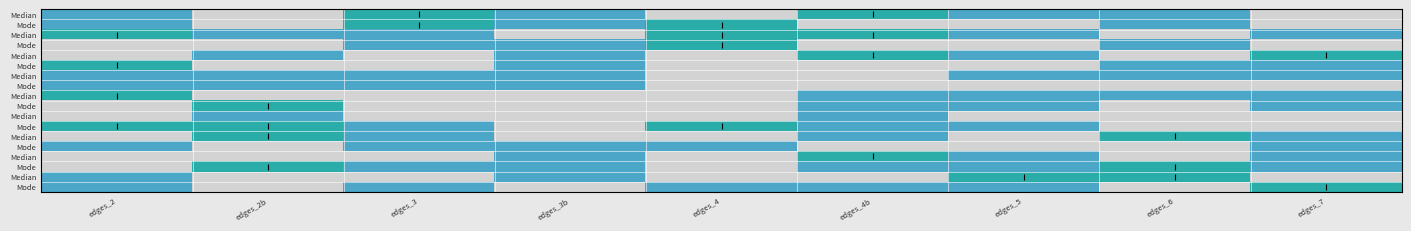

Which category has the lowest value across all series?

edges_2b